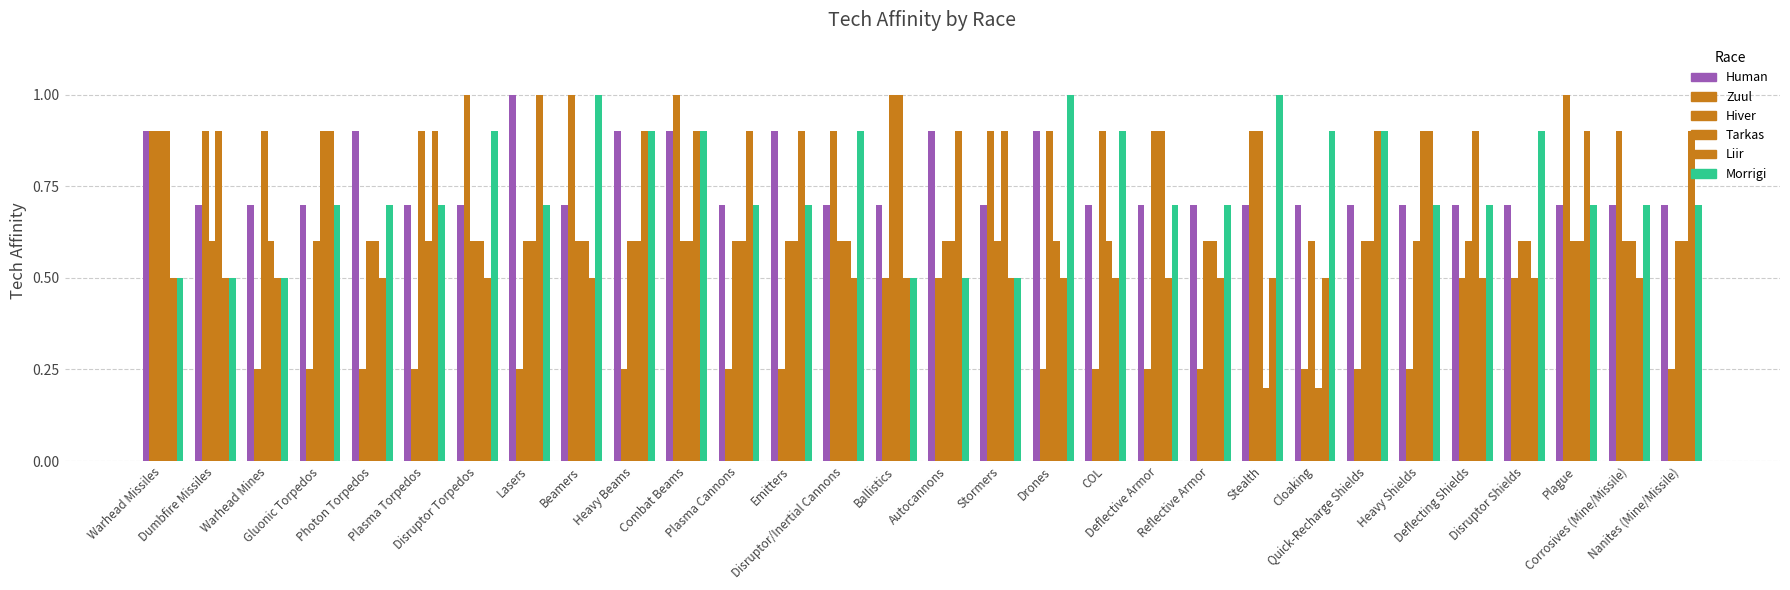

How many series are shown in this chart?

6